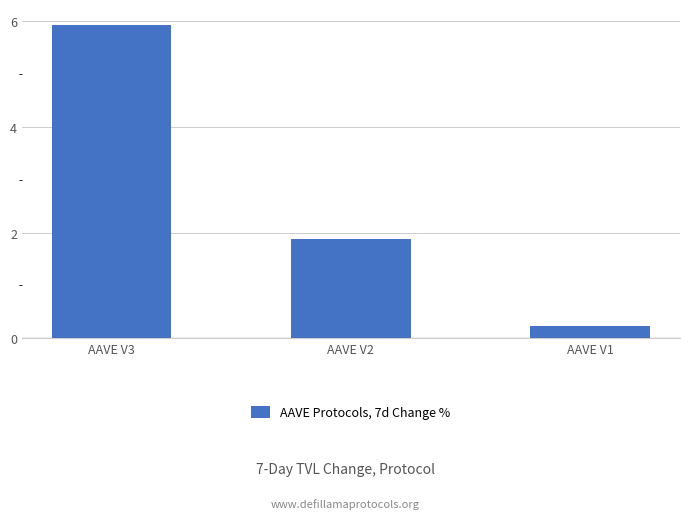

What is the maximum value shown in the chart?

5.9